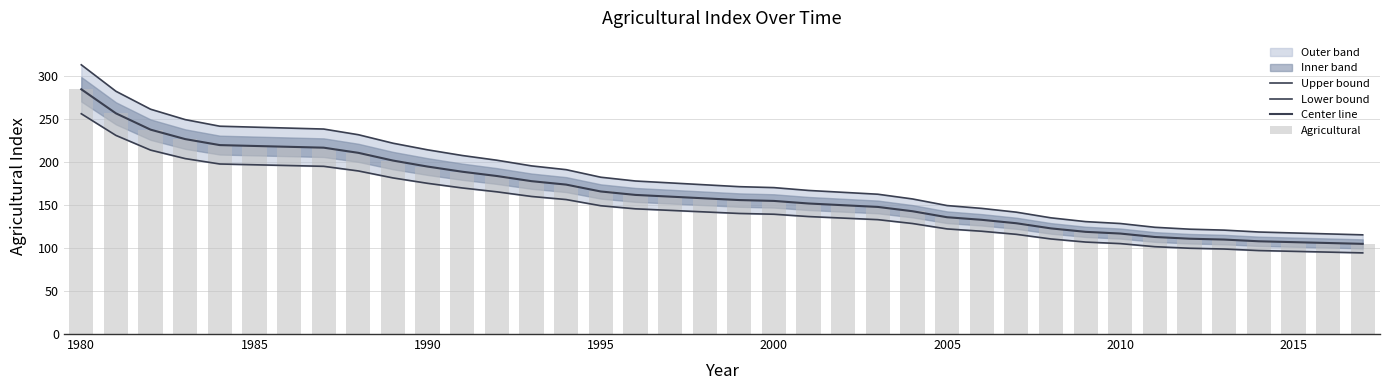

What is the average value of the Agricultural series?

165.3